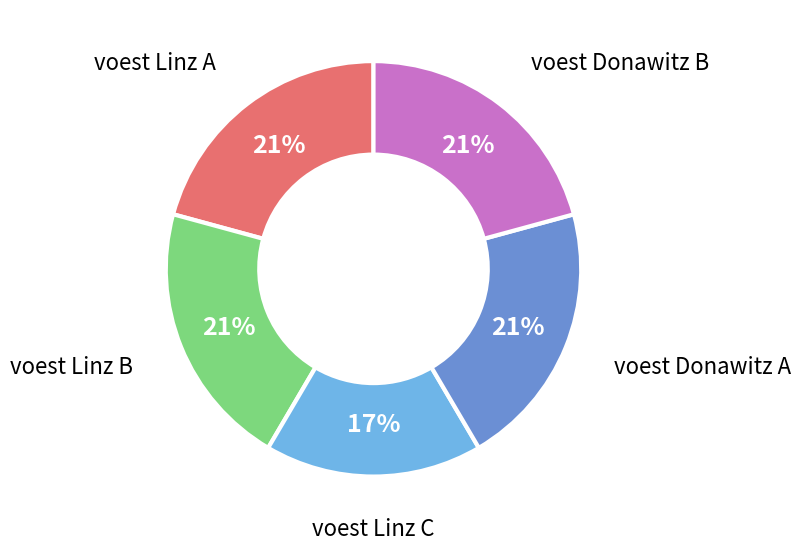

Is there any slice that represents more than half of the pie?

No